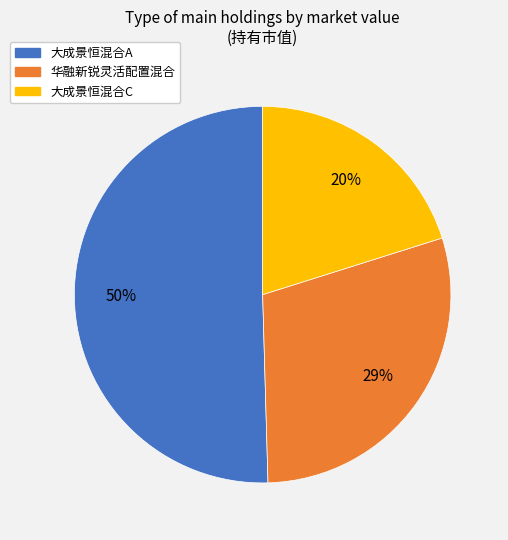

True or false: 大成景恒混合C accounts for 20% of the total.

True